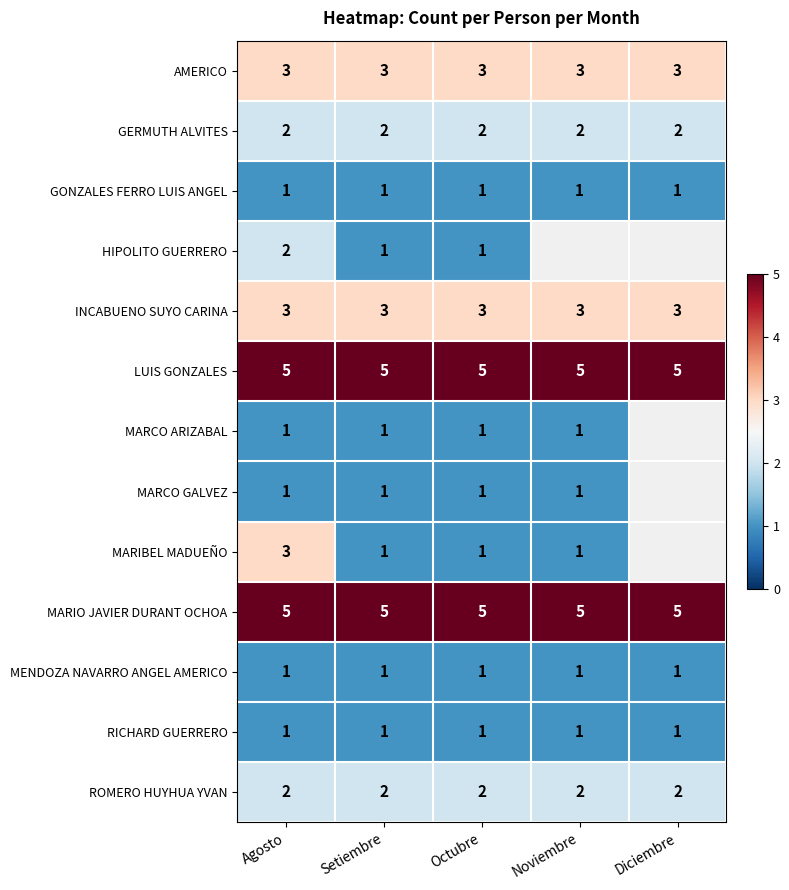

What is the highest value of the AMERICO series?

3